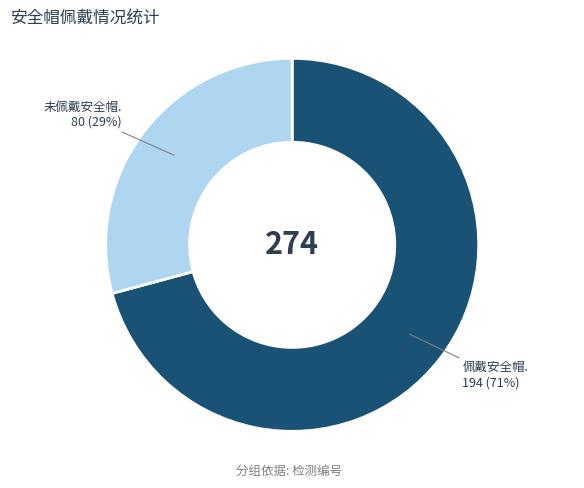

To the nearest percent, what is the difference between the largest and smallest slice percentages?

42%